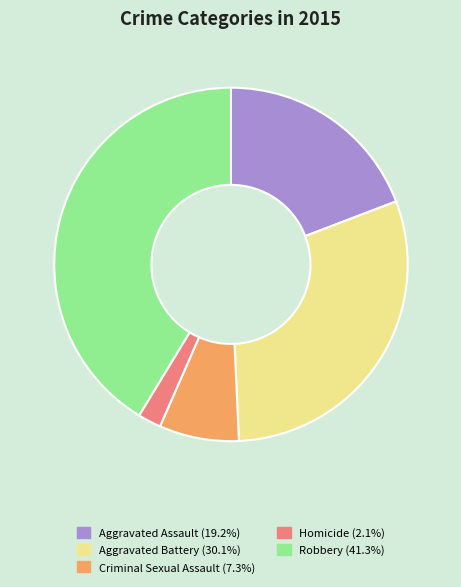

Which category has the smallest portion of the pie?

Homicide